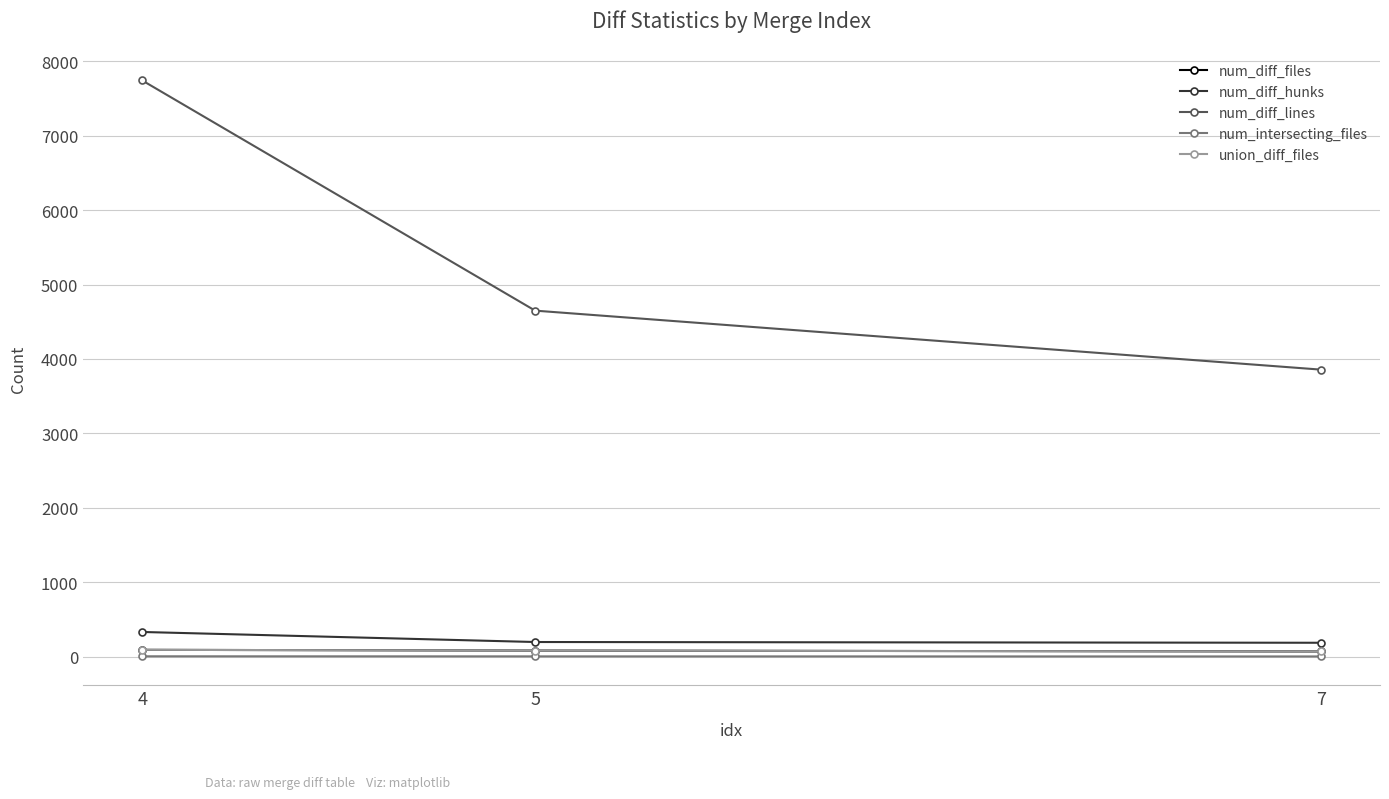

What are all the series names shown in the legend?

num_diff_files, num_diff_hunks, num_diff_lines, num_intersecting_files, union_diff_files